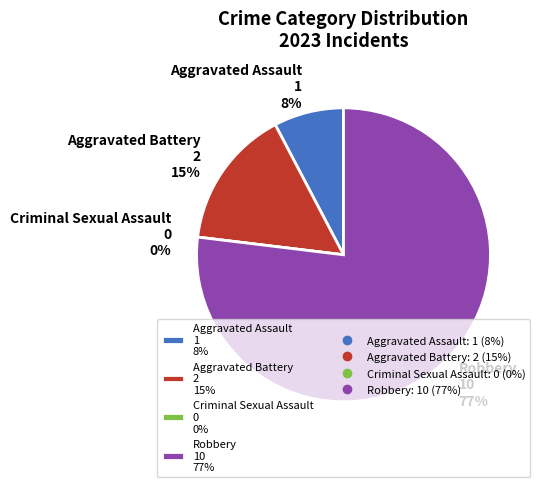

What is the total percentage of Robbery and Aggravated Battery?

92.3%